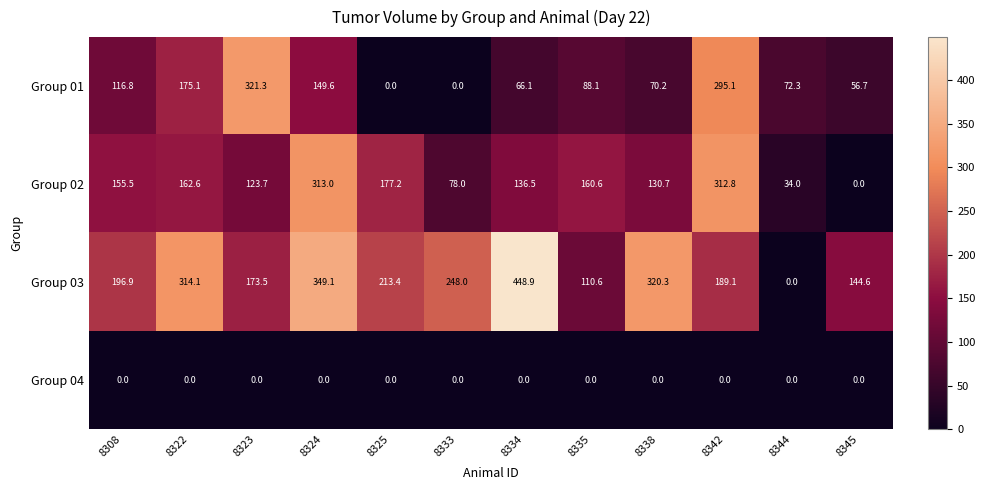

Which label corresponds to the largest value in the chart?

8334